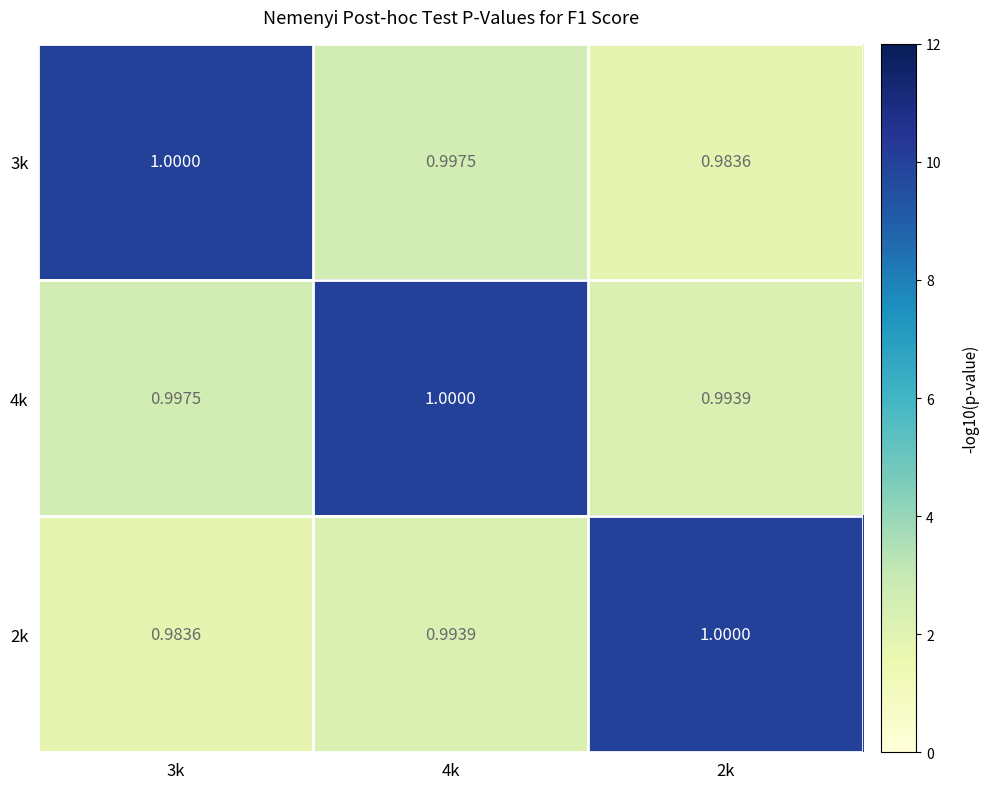

At which category is the sum across all series the highest?

4k